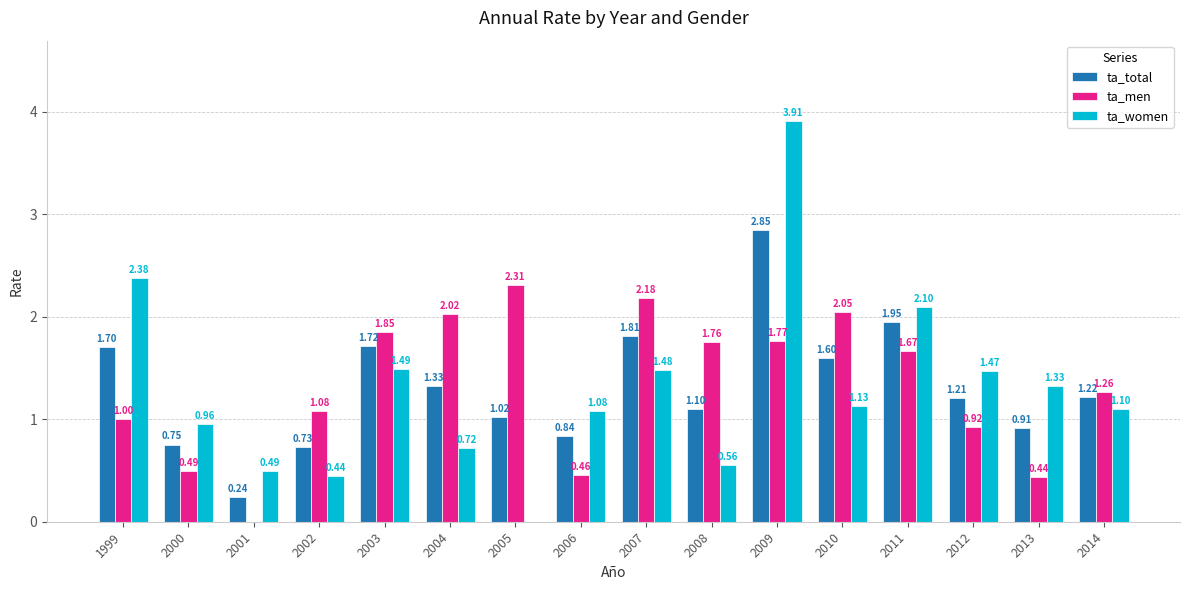

Where does the ta_total series first go above 1?

1999